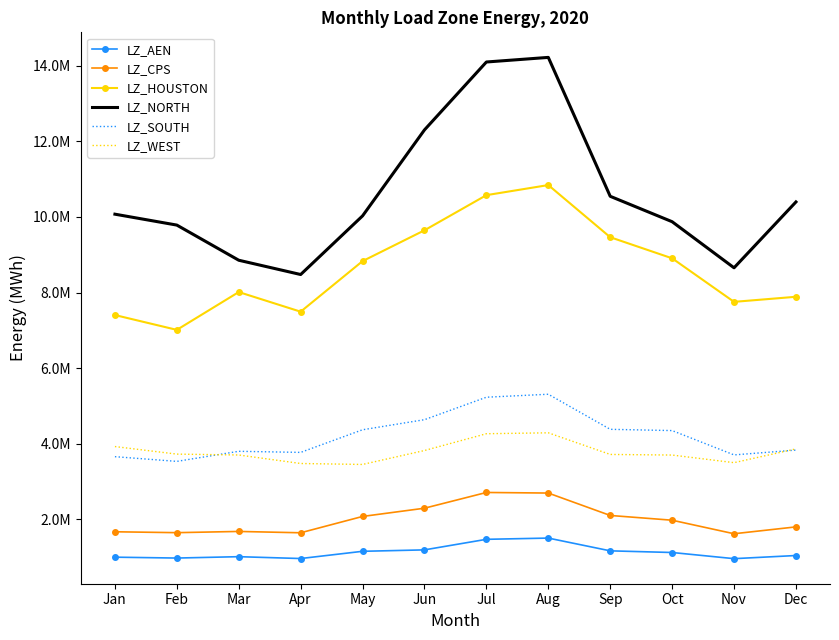

True or false: LZ_SOUTH and LZ_HOUSTON intersect in this chart.

False